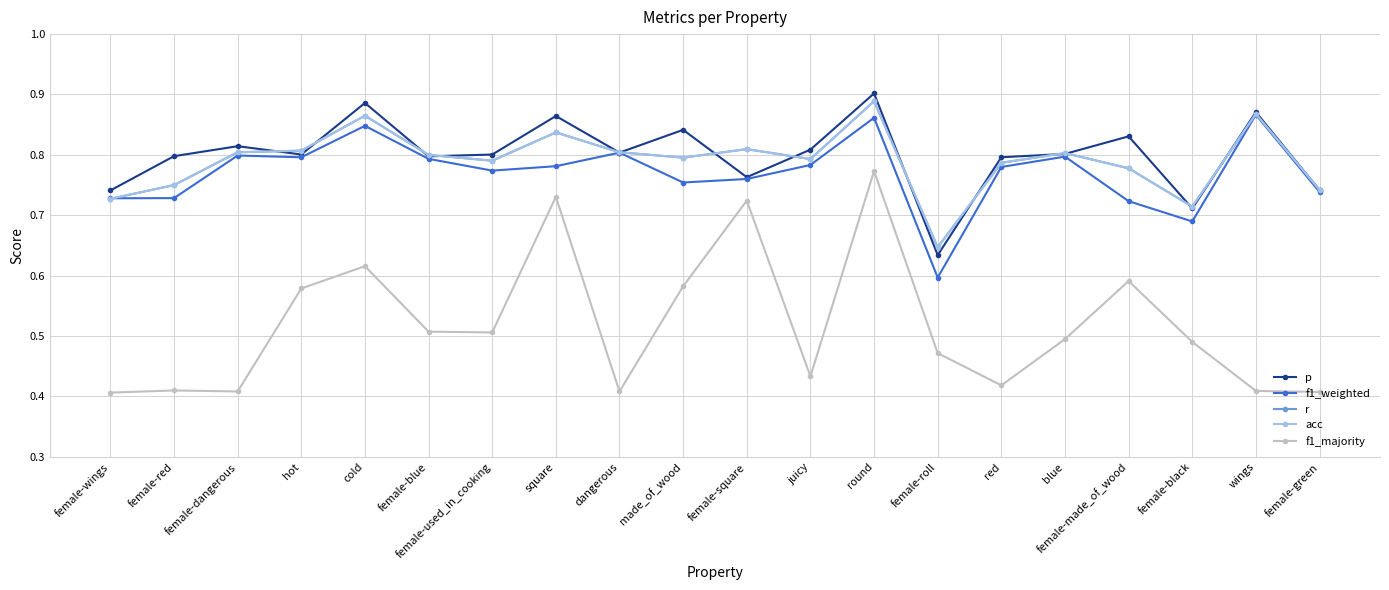

Rank the categories by f1_majority value from lowest to highest.

female-wings, female-green, female-dangerous, dangerous, wings, female-red, red, juicy, female-roll, female-black, blue, female-used_in_cooking, female-blue, hot, made_of_wood, female-made_of_wood, cold, female-square, square, round